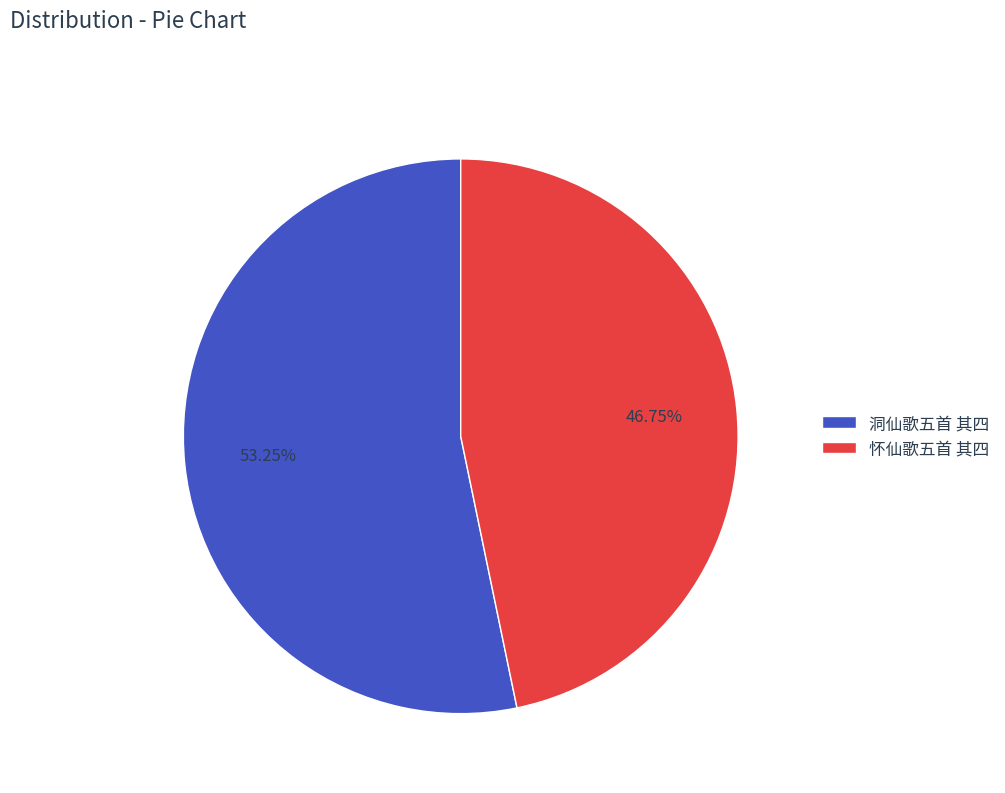

Which has a higher value, 怀仙歌五首 其四 or 洞仙歌五首 其四?

洞仙歌五首 其四